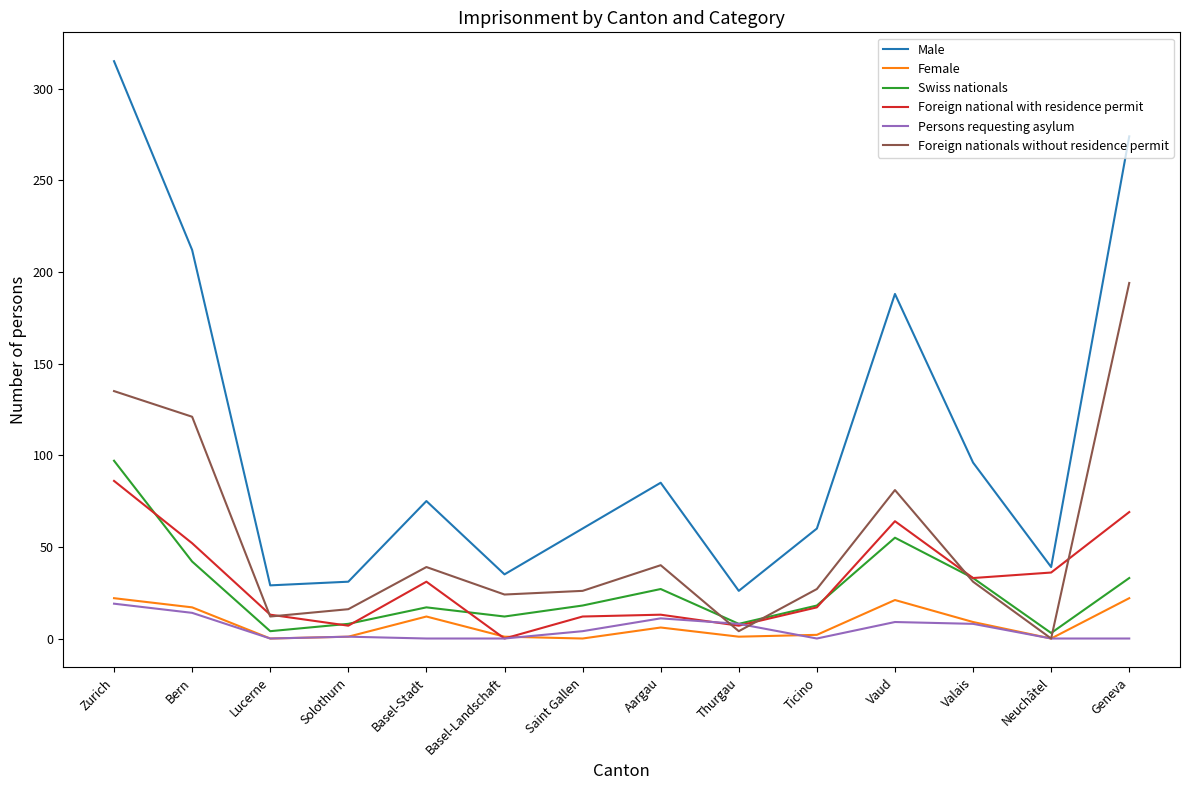

What is the spread (max minus min) of values at Solothurn?

30